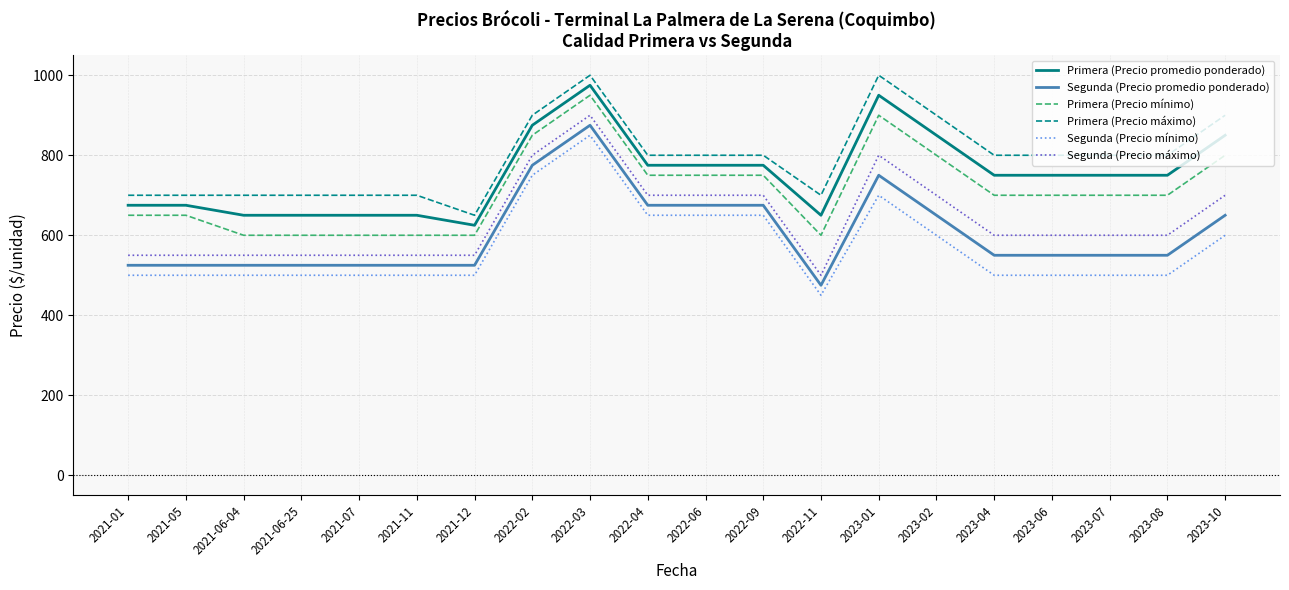

Is it true that Primera (Precio promedio ponderado) equals 675 at 2021-05?

True